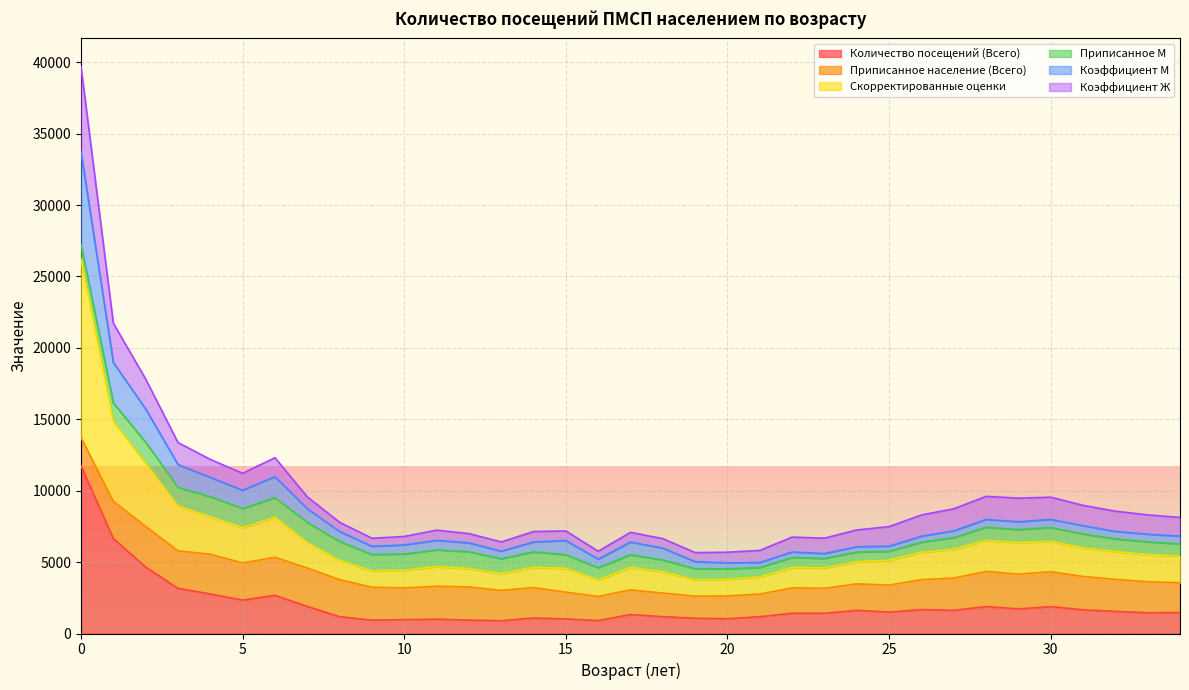

The value of Количество посещений (Всего) at 28 is 2918. True or false?

False